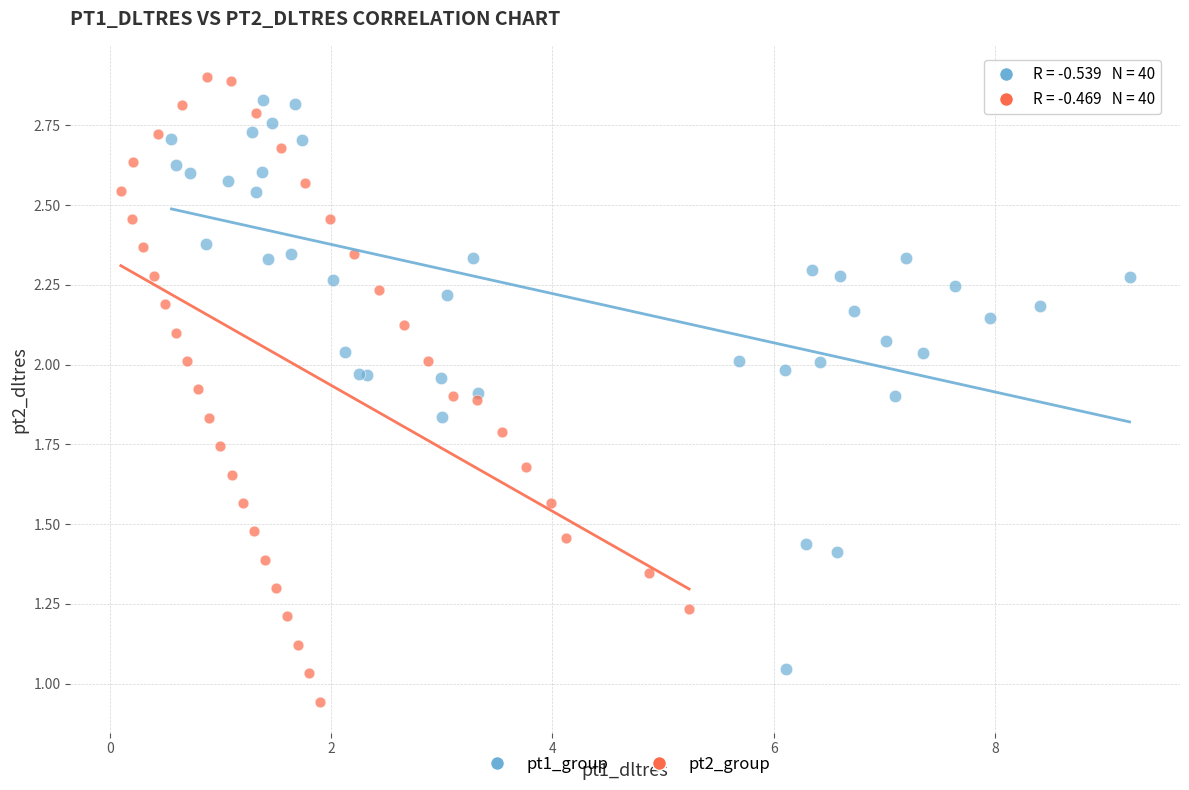

Which series contains the lowest Y value?

pt2_group